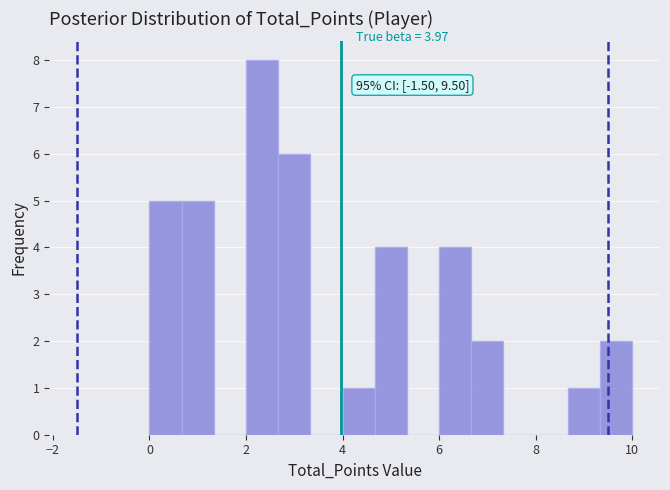

Read against the x-axis, roughly where is the centre of the tallest bar?

2.4